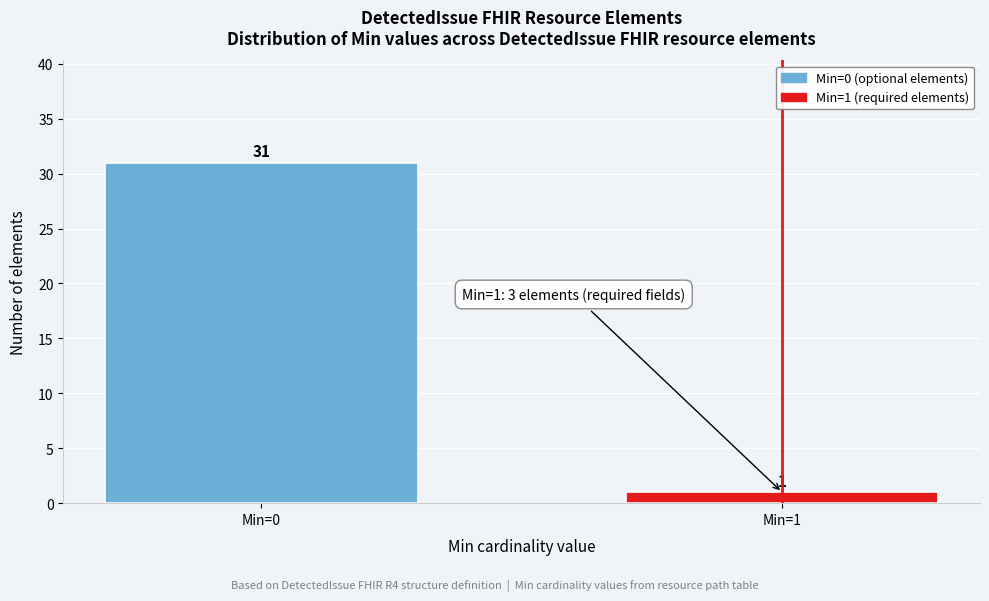

Reading left to right, what are all the values shown in this chart?

31	1